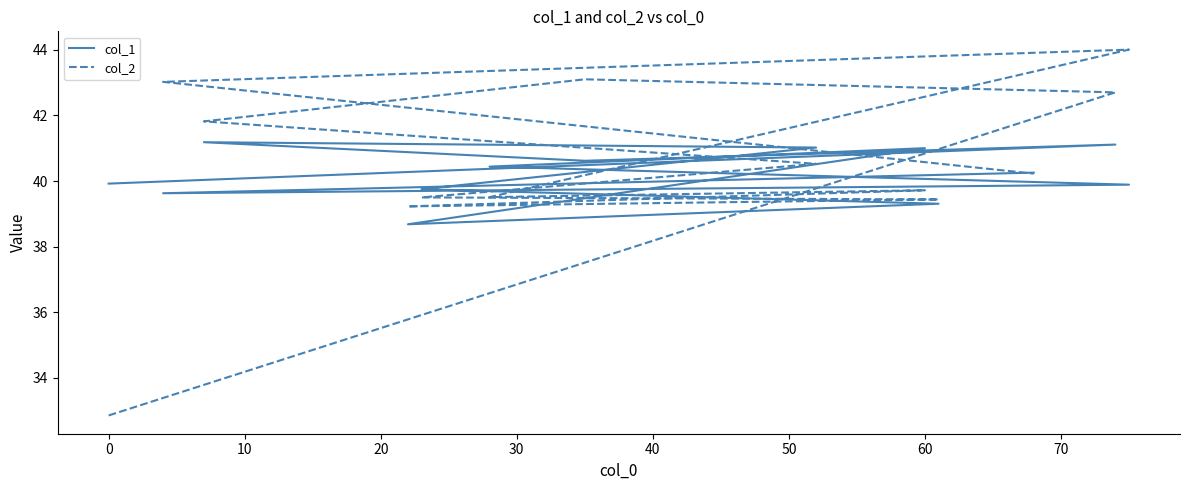

How many interior local peaks does the col_2 series have?

3